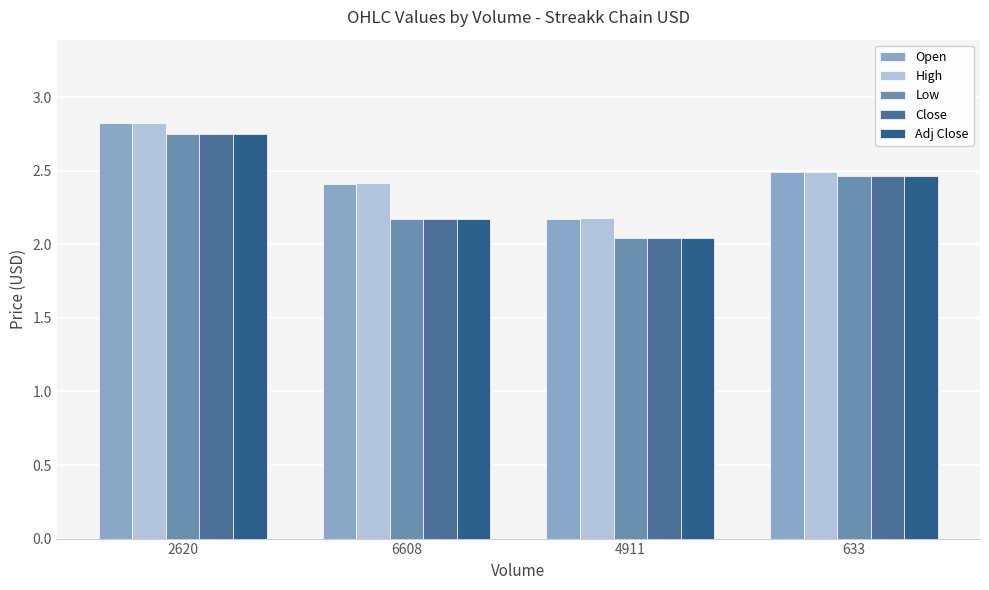

Which category has the lowest value across all series?

4911